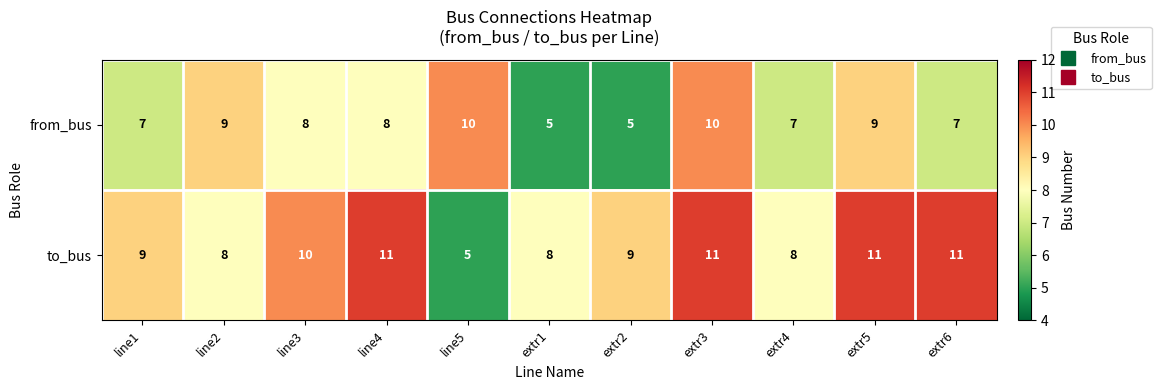

What is the minimum value for from_bus?

5